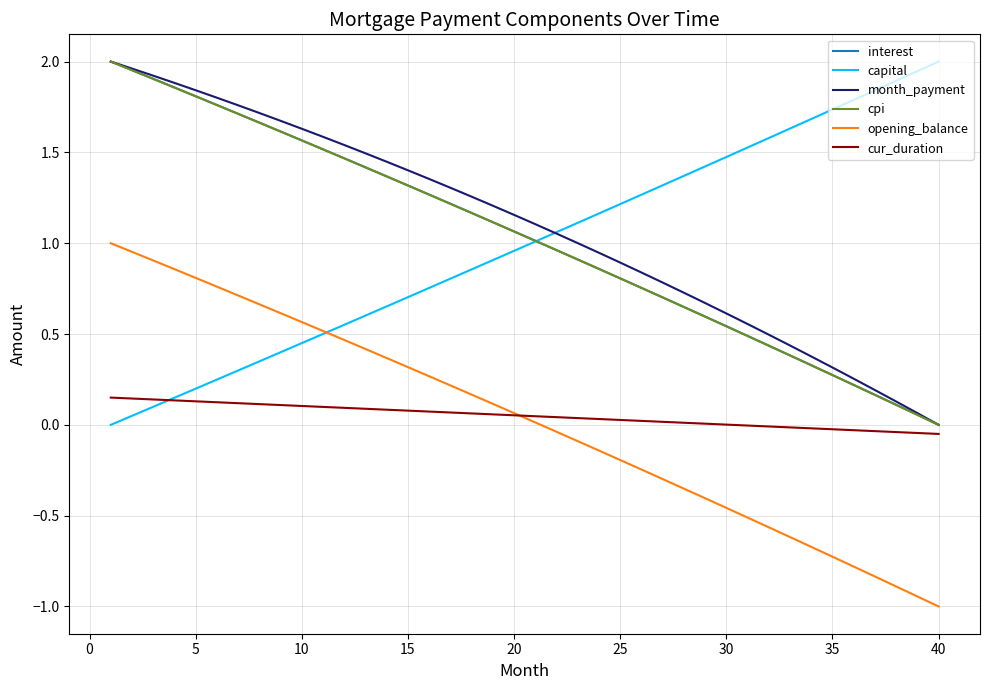

What is the minimum value shown in the chart?

-1.0